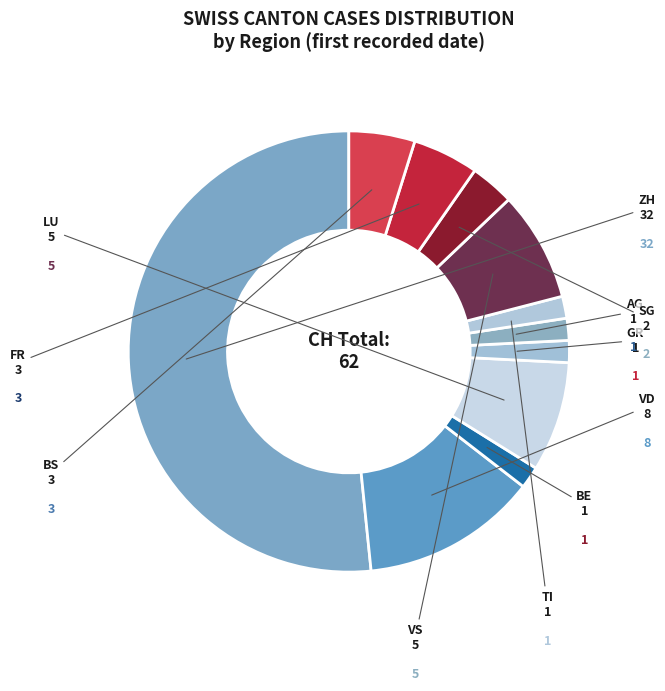

Which category accounts for the majority?

ZH